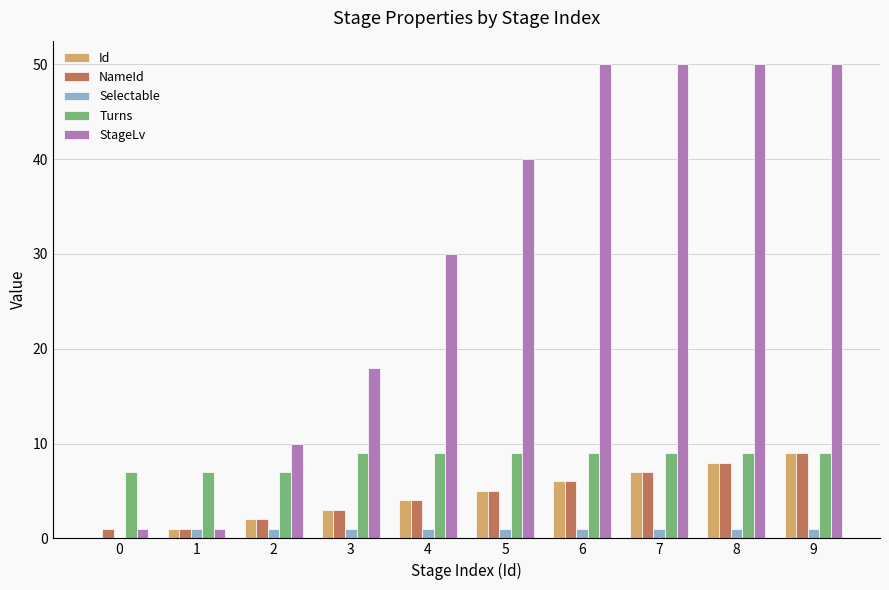

What value does the Selectable series have at 2?

1